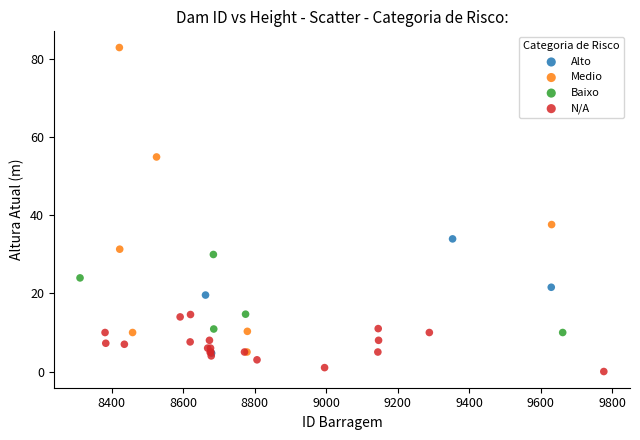

Which series has the largest Y range (max minus min)?

Medio